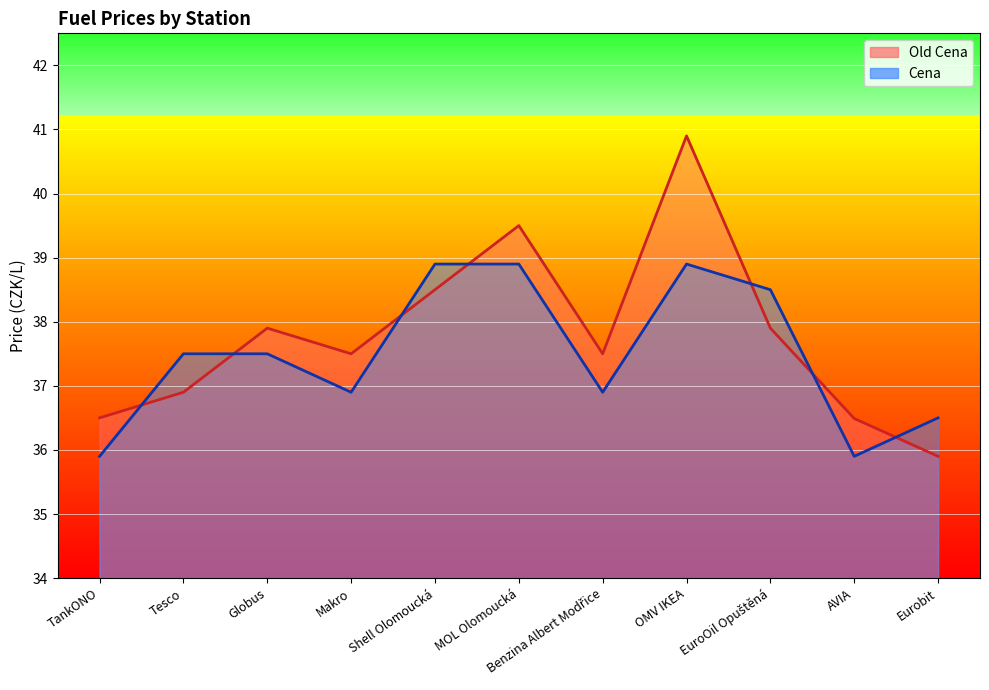

How many intersections are there between Old Cena and Cena?

7